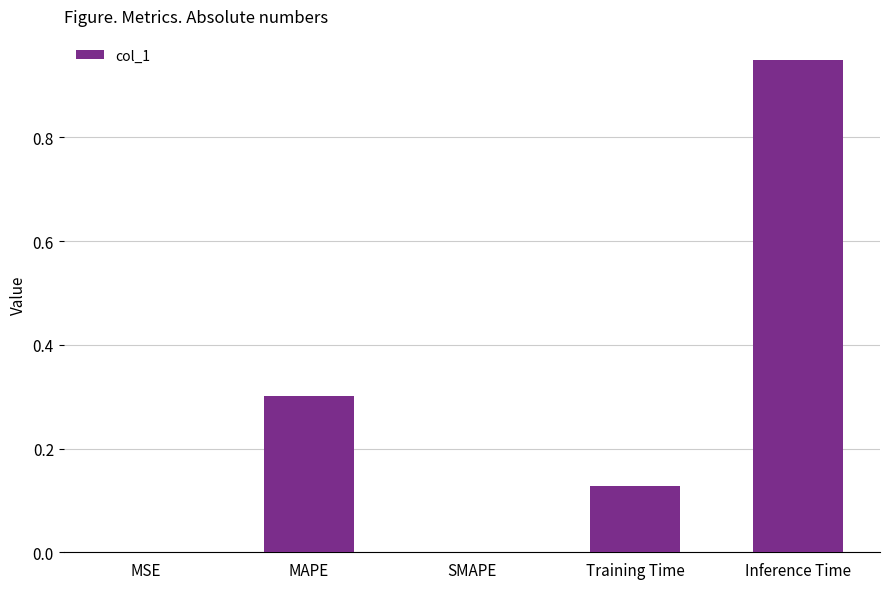

Which has a higher value, MAPE or MSE?

MAPE